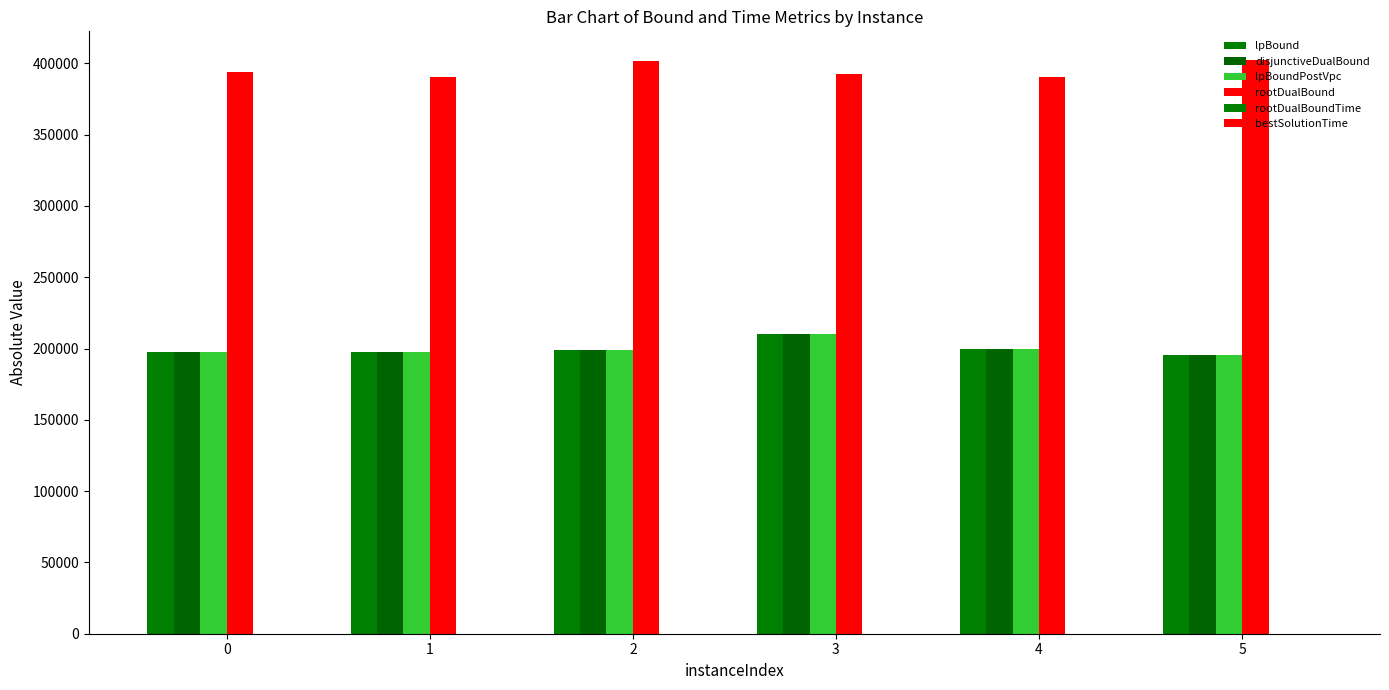

Count the number of categories in the chart.

6